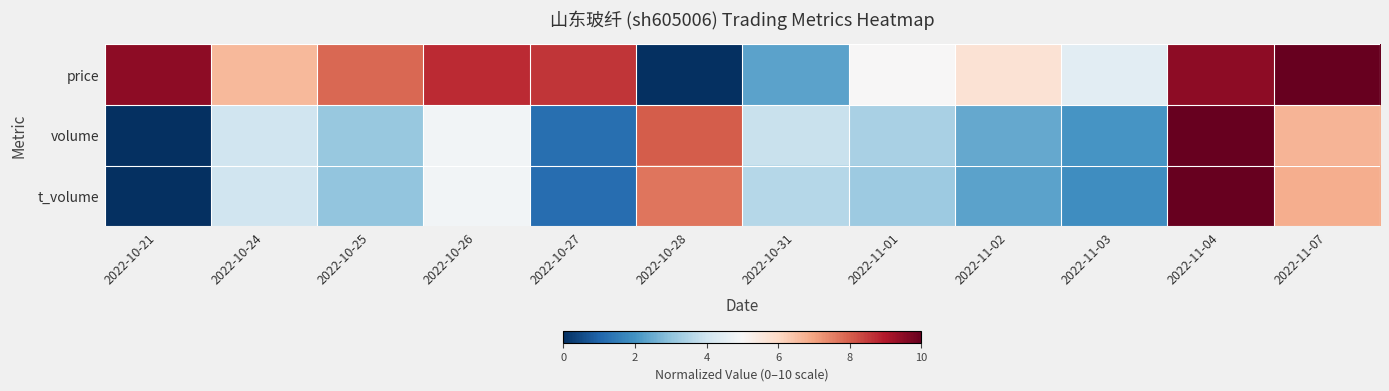

Which series has the widest spread of values?

price